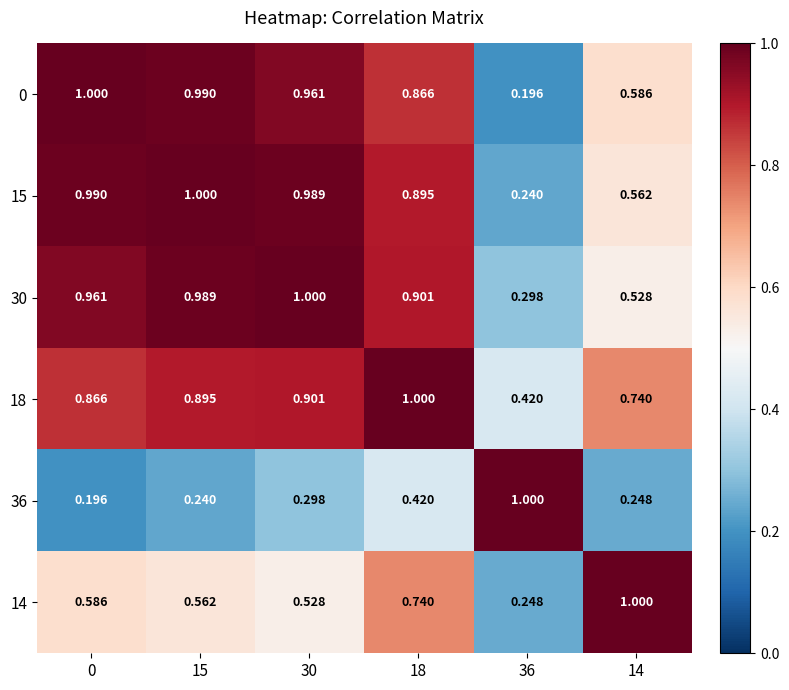

Is the value of 0 at 18 greater than the value of 36 at 0?

Yes